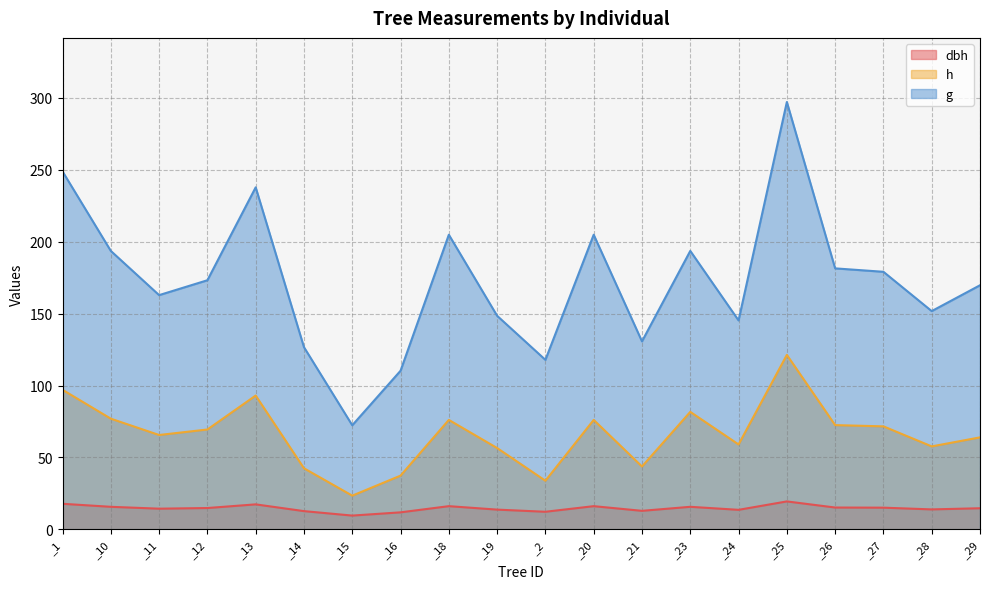

How many lines are shown in the chart?

3